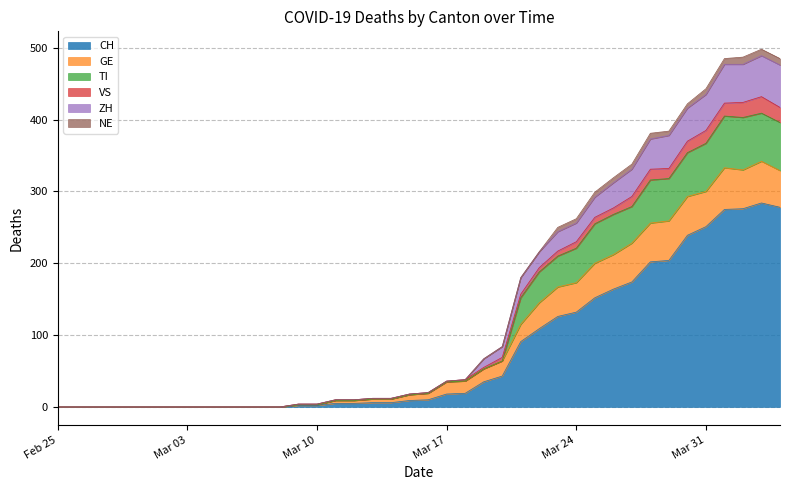

Does the chart display data point markers on the line(s)?

No